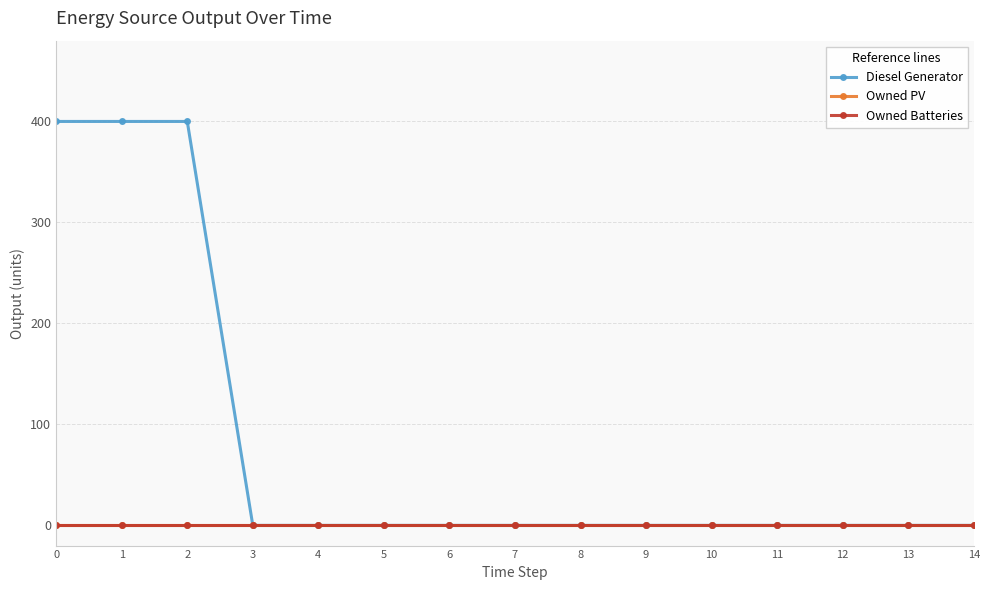

What is the average value of the Diesel Generator series?

80